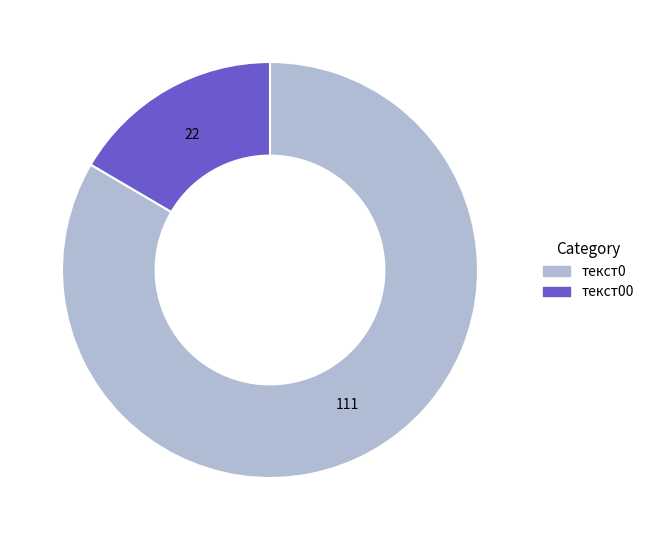

Which has a higher value, текст00 or текст0?

текст0